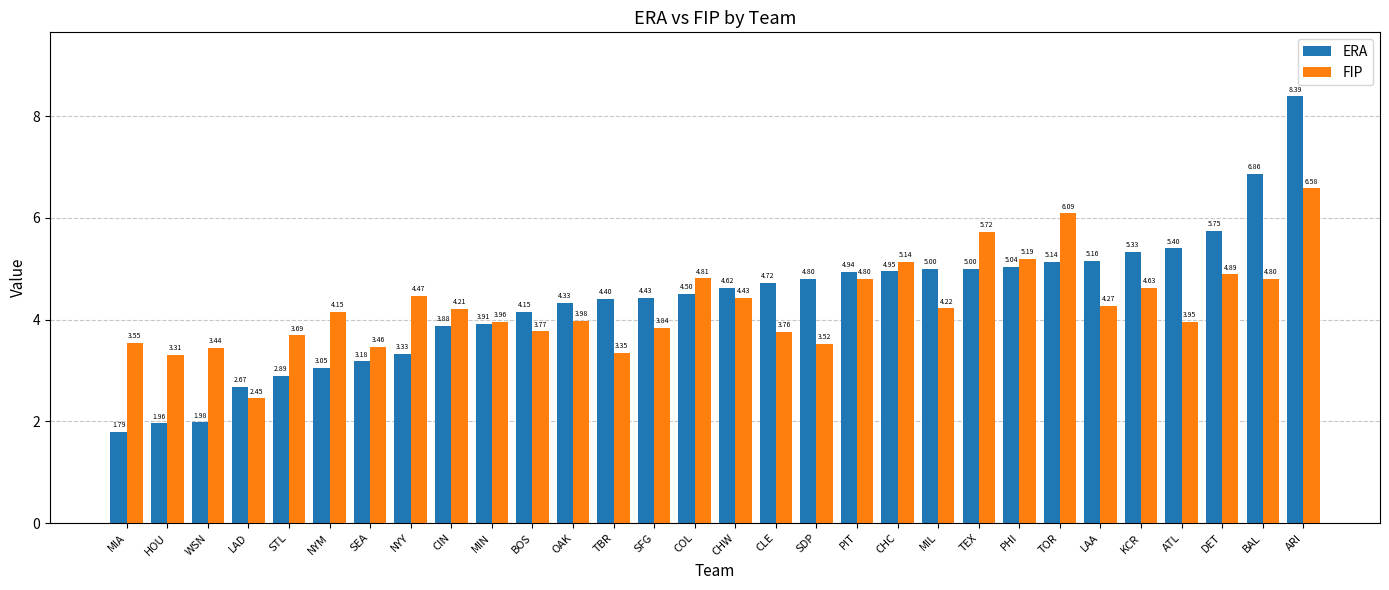

Rank the series by their maximum value, from lowest to highest.

FIP, ERA